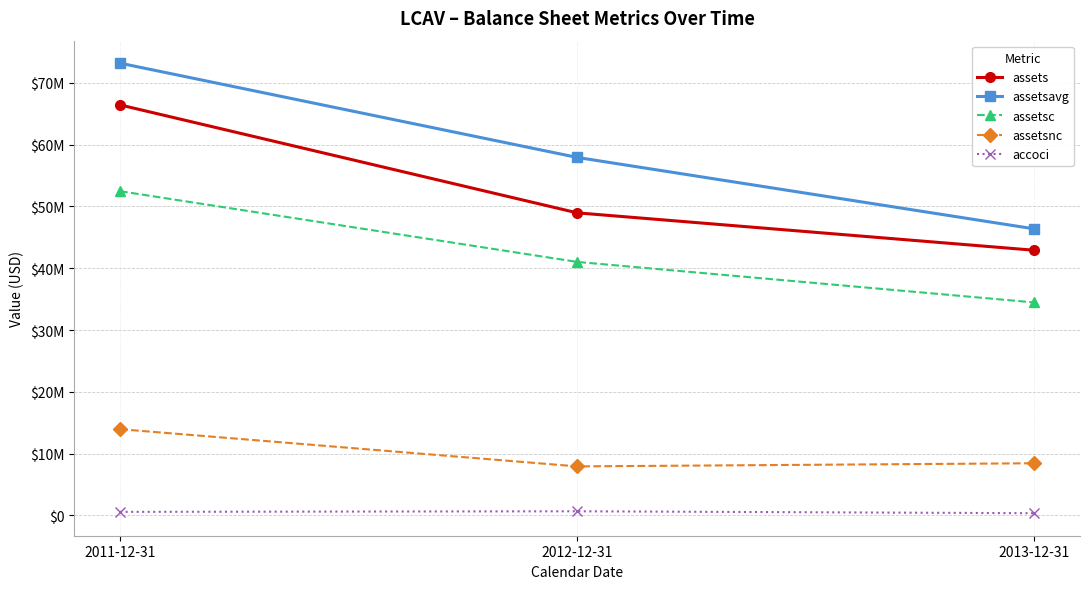

What are all the series names shown in the legend?

assets, assetsavg, assetsc, assetsnc, accoci